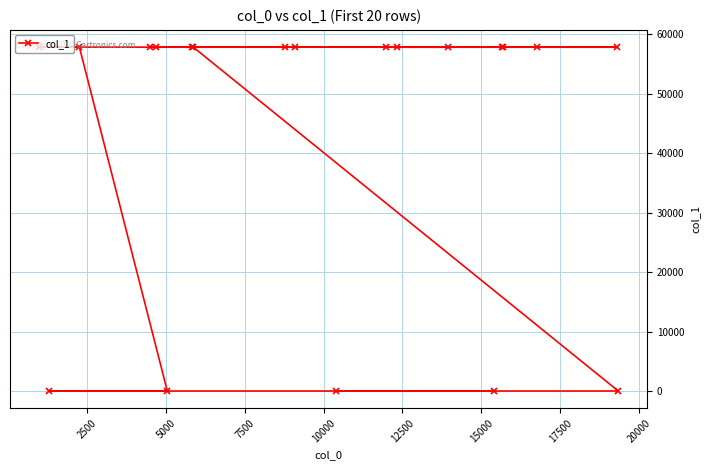

What is the greatest value displayed?

57800